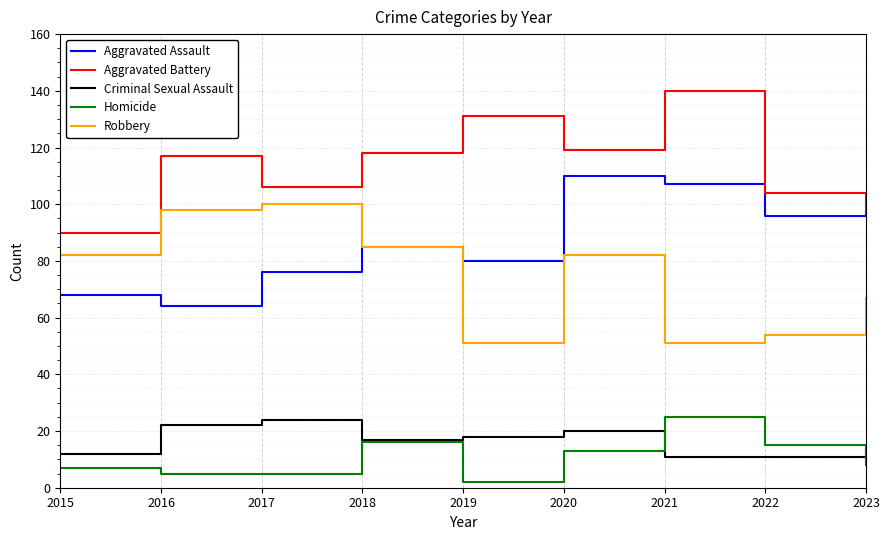

Which series changed the most between 2015 and 2018?

Aggravated Battery